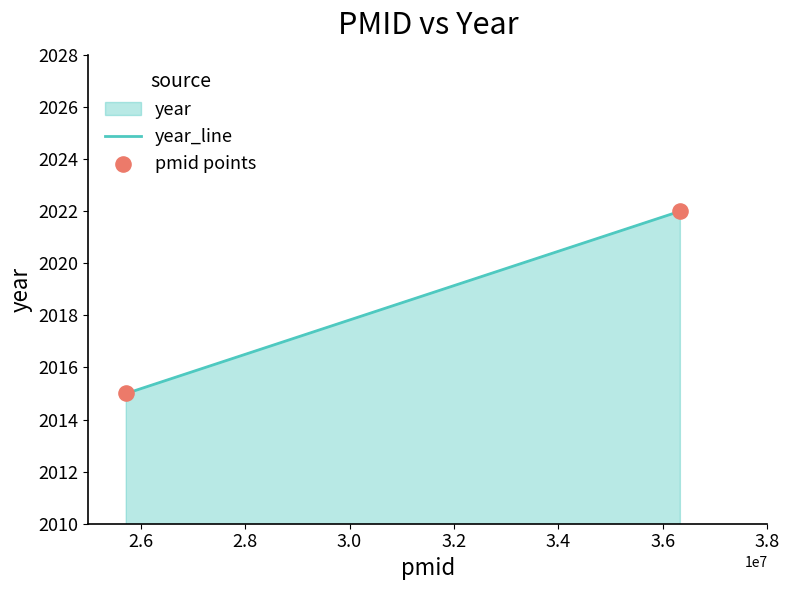

What is the range of X values (max minus min)?

10609402